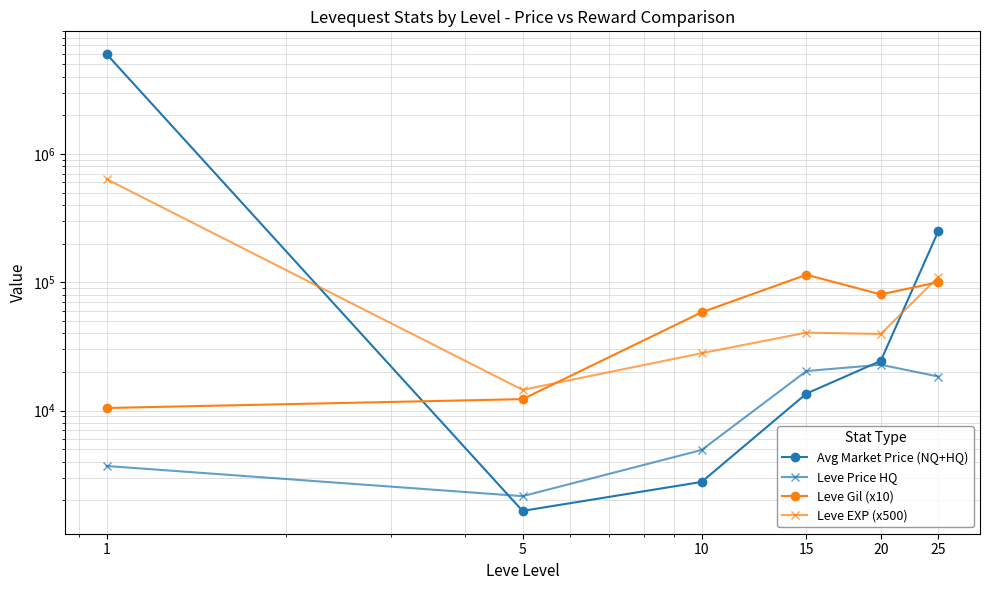

Does the chart have visible grid lines?

Yes